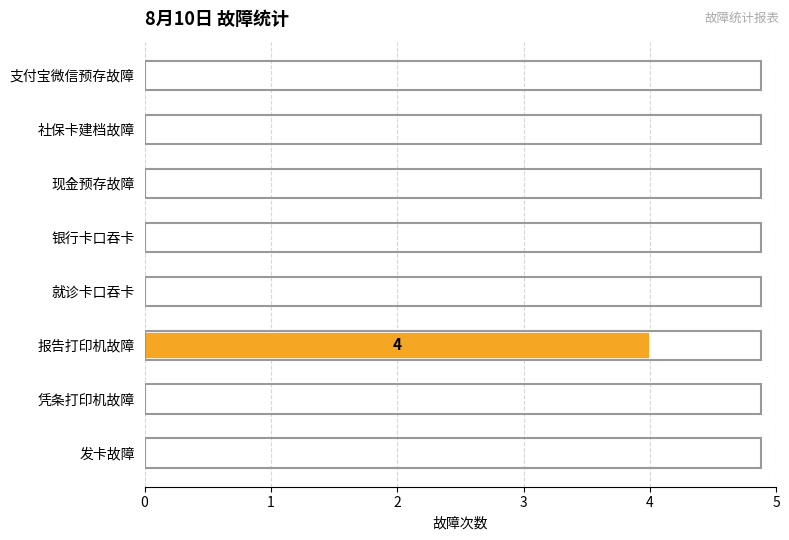

Are the bars horizontal?

Yes